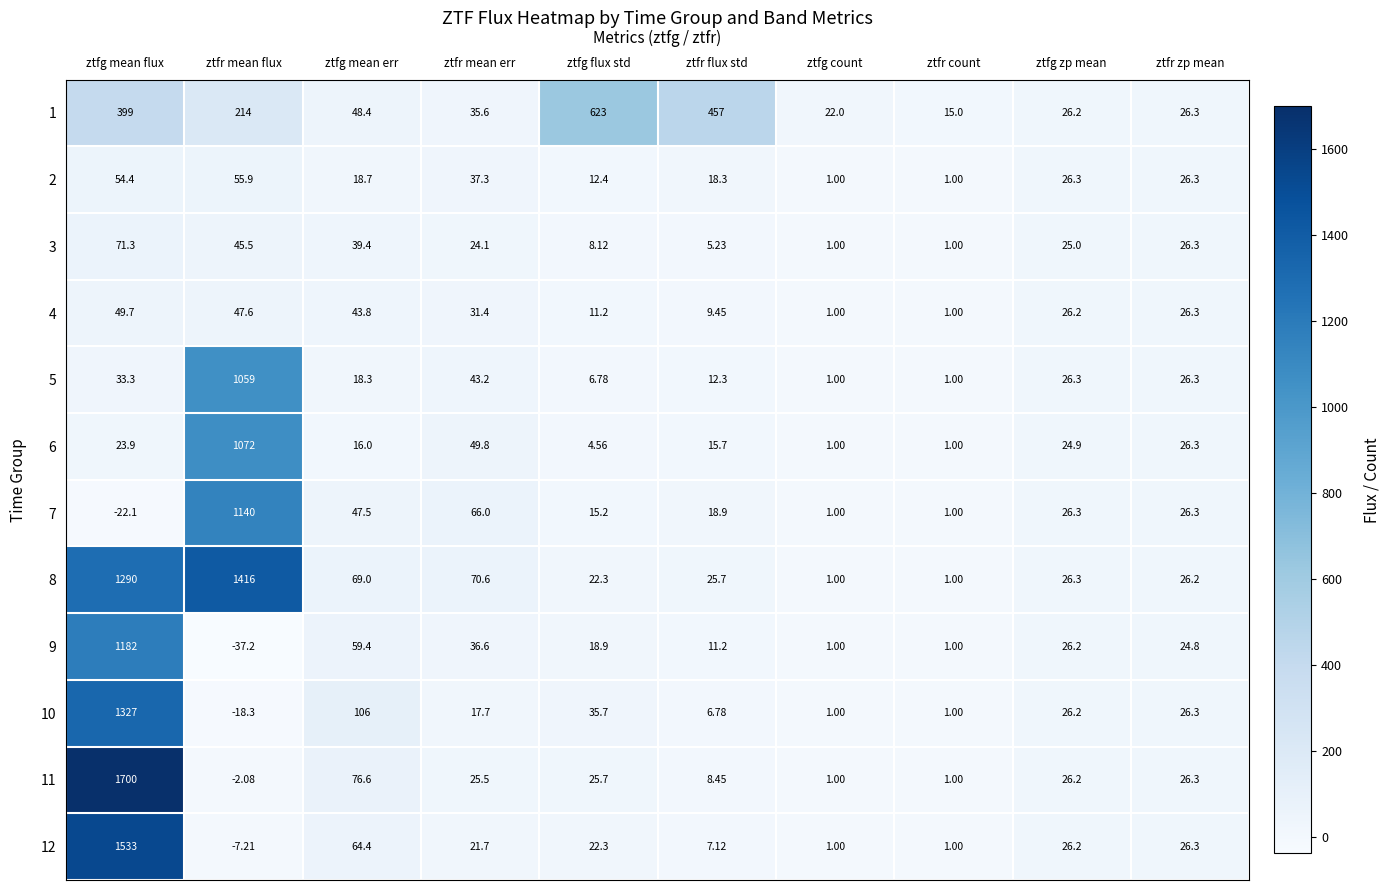

At which category is the sum across all series the highest?

ztfg mean flux